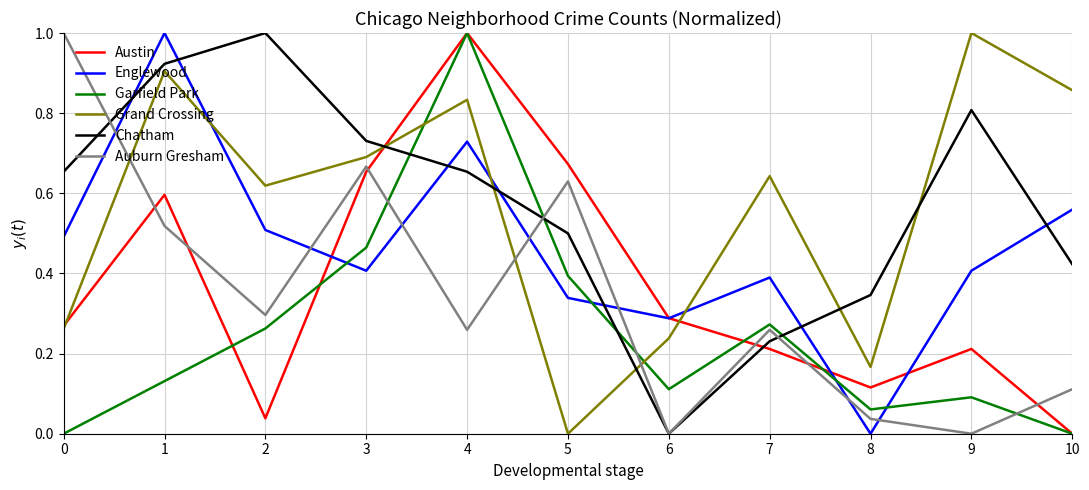

Does the chart have visible grid lines?

Yes